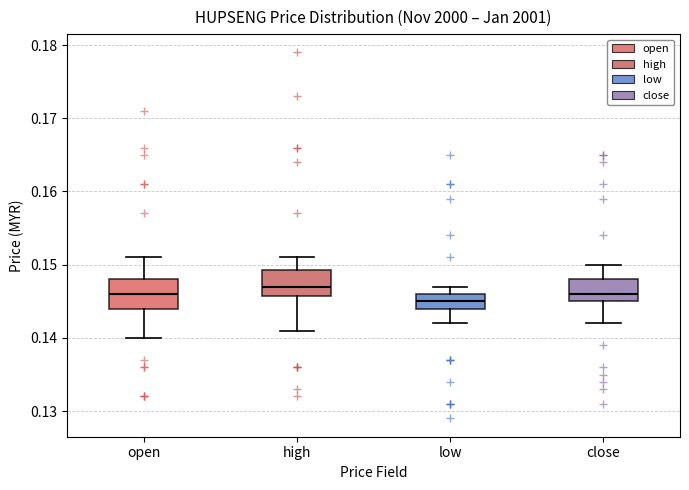

Which box has the lowest median line?

low